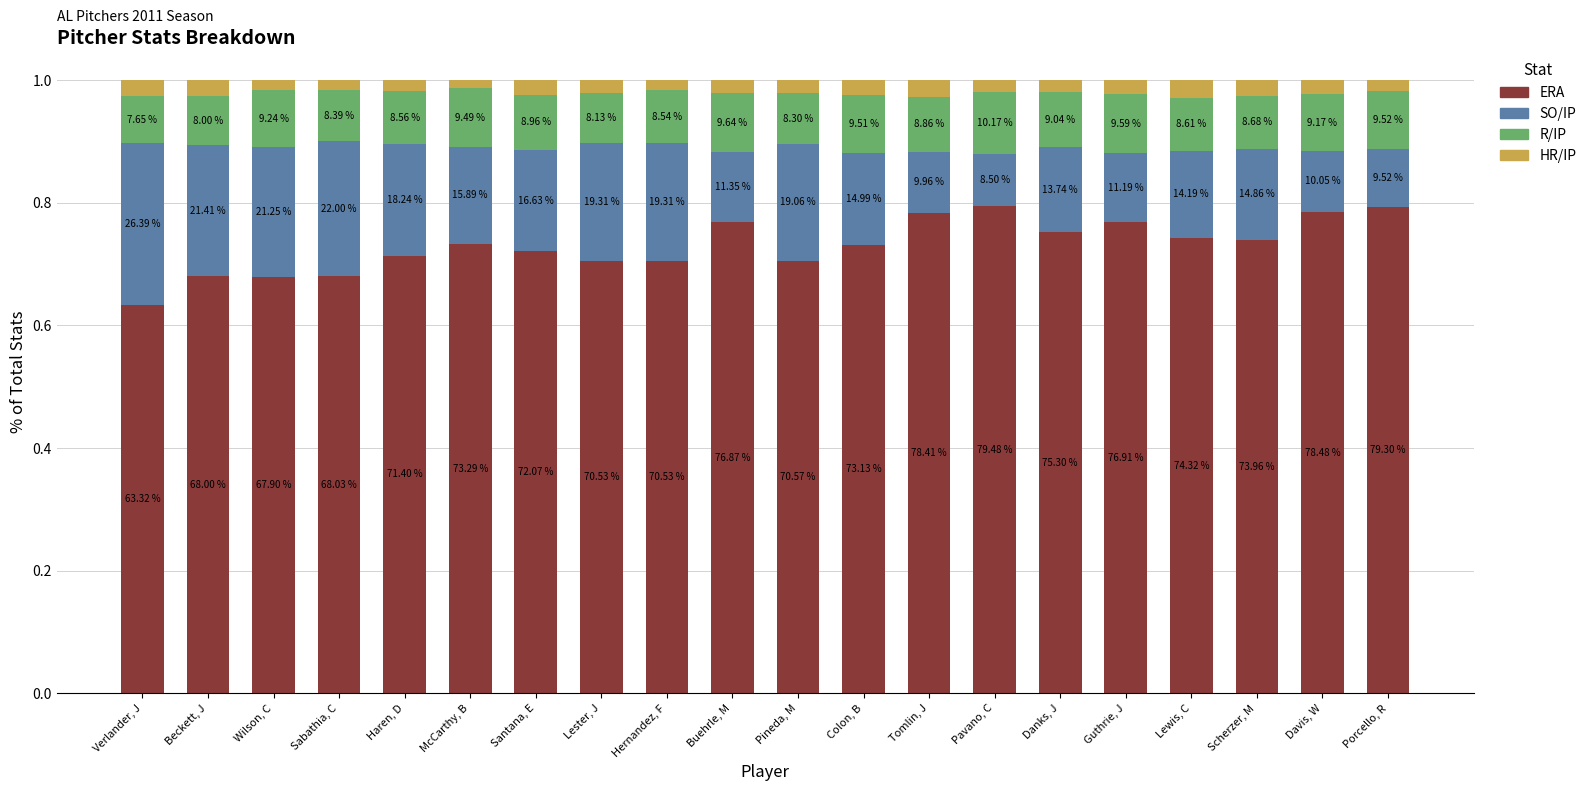

Which series has the widest spread of values?

SO/IP